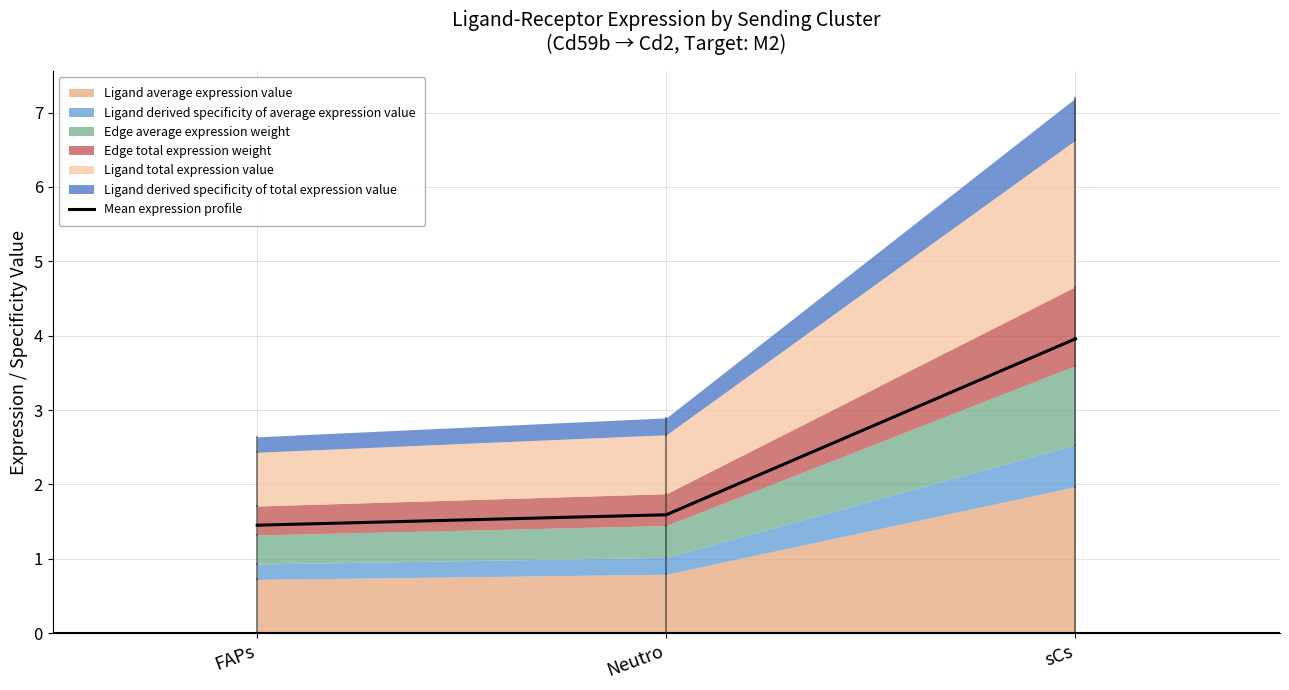

What is the label of the 3rd point from the left?

sCs